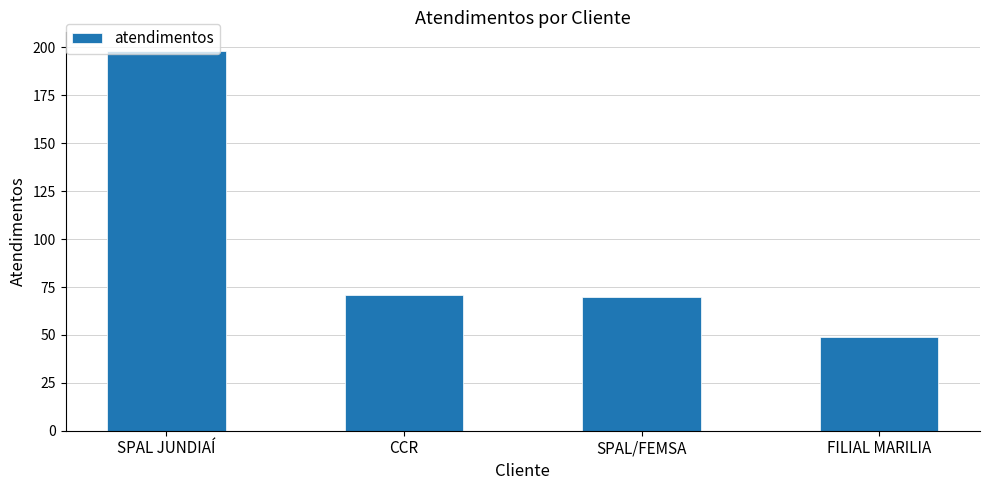

What is the value of the 4th bar from the left?

49